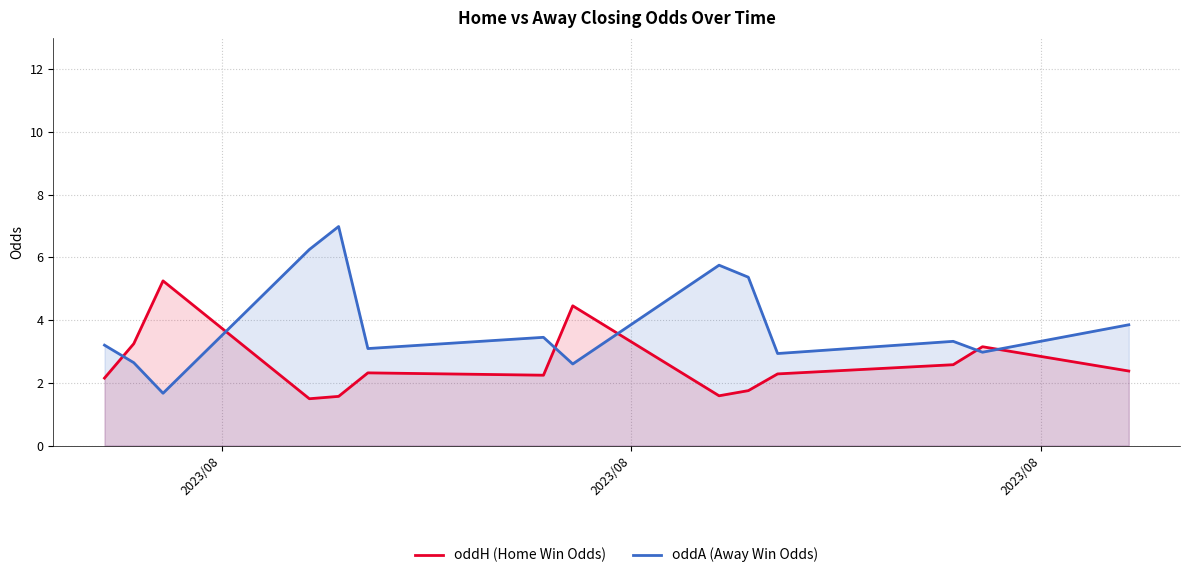

Which series has the largest total across all categories?

oddA (Away Win Odds)